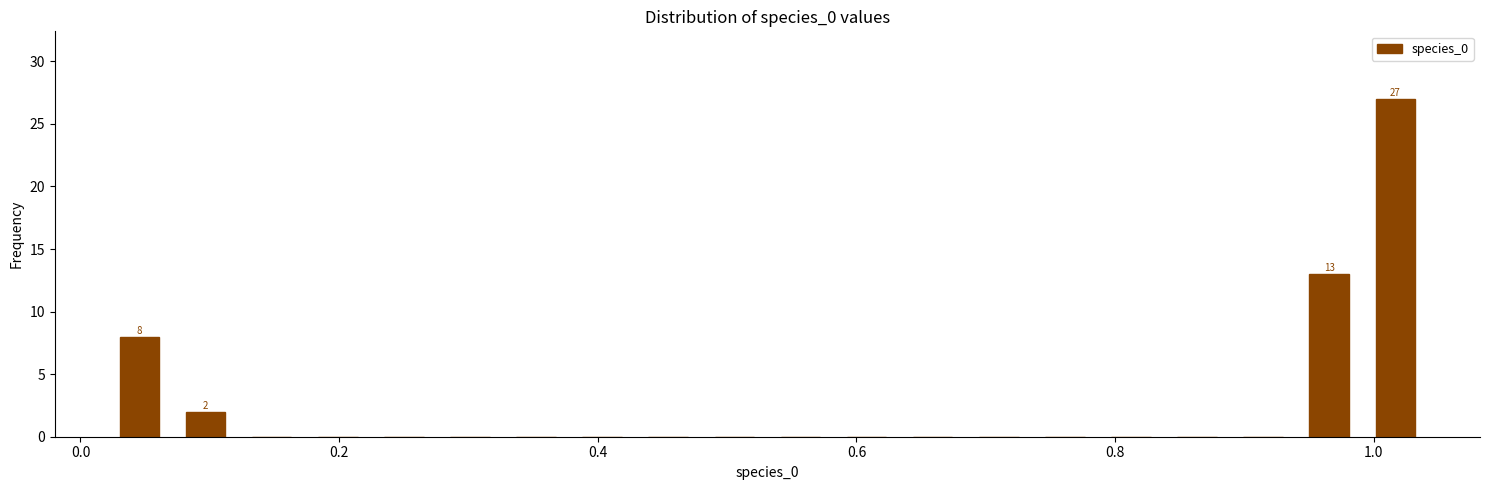

Around what value on the x-axis is the tallest bar? Give the approximate position of its centre, as read against the axis.

1.02